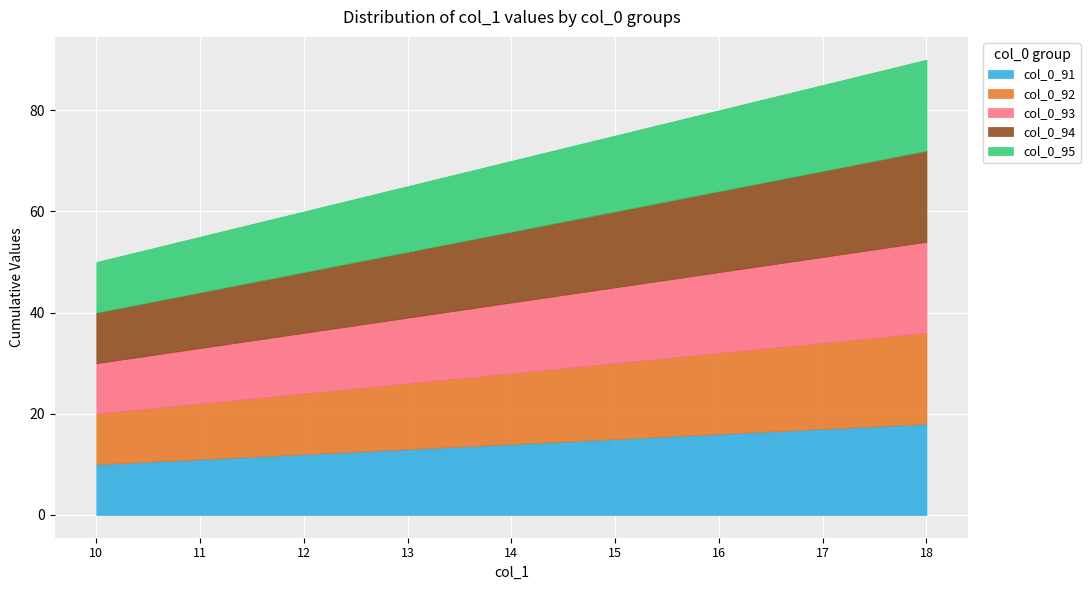

What are all the series names shown in the legend?

col_0_91, col_0_92, col_0_93, col_0_94, col_0_95